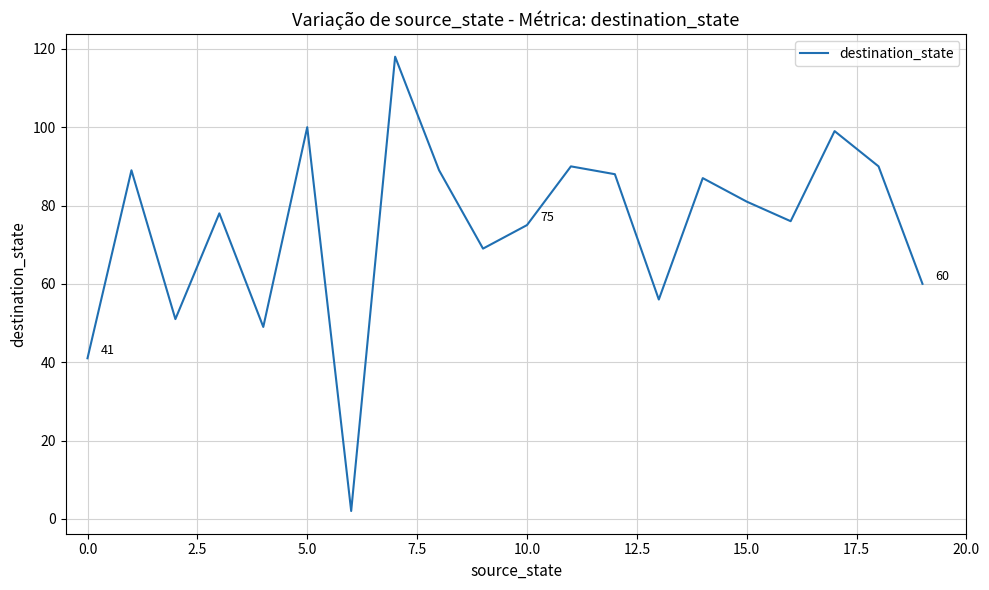

What is the difference between the maximum and minimum values?

116